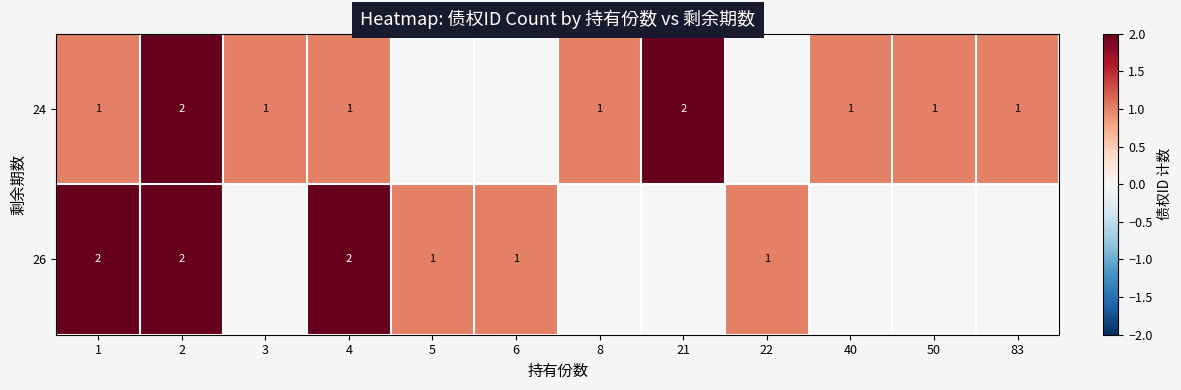

The 26 series shows 1 at 5. True or false?

True